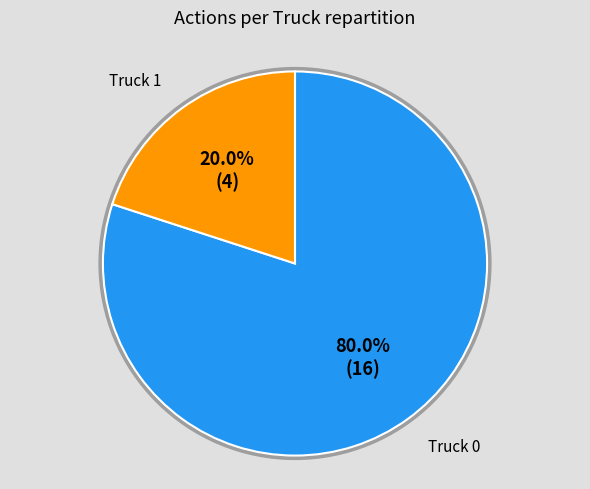

Rank the categories by value from highest to lowest.

Truck 0, Truck 1